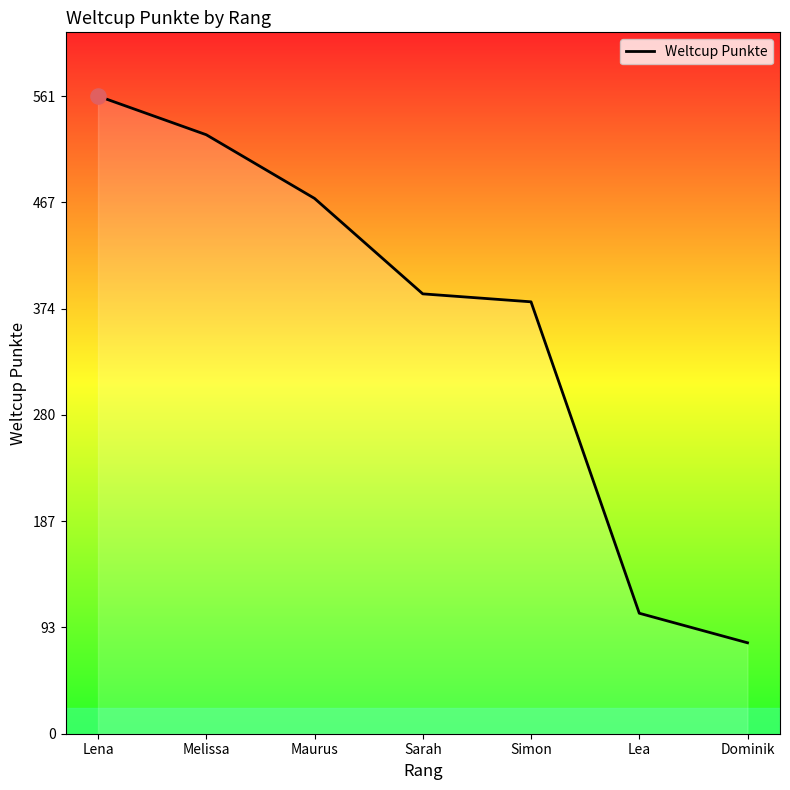

What is the change in value from Melissa to Simon?

-147